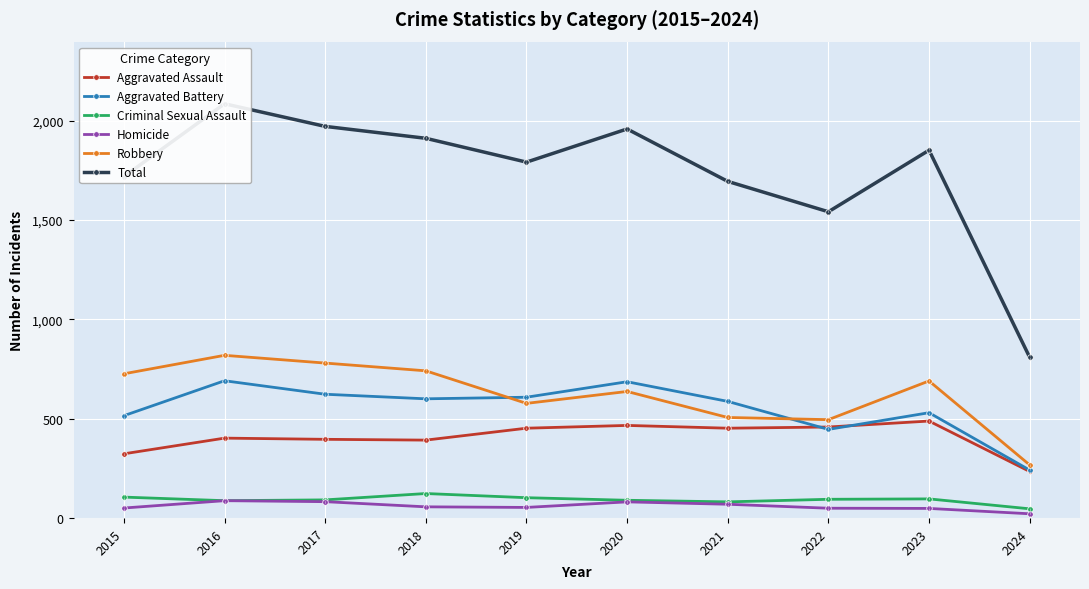

How many values in the Criminal Sexual Assault series are below 94?

5